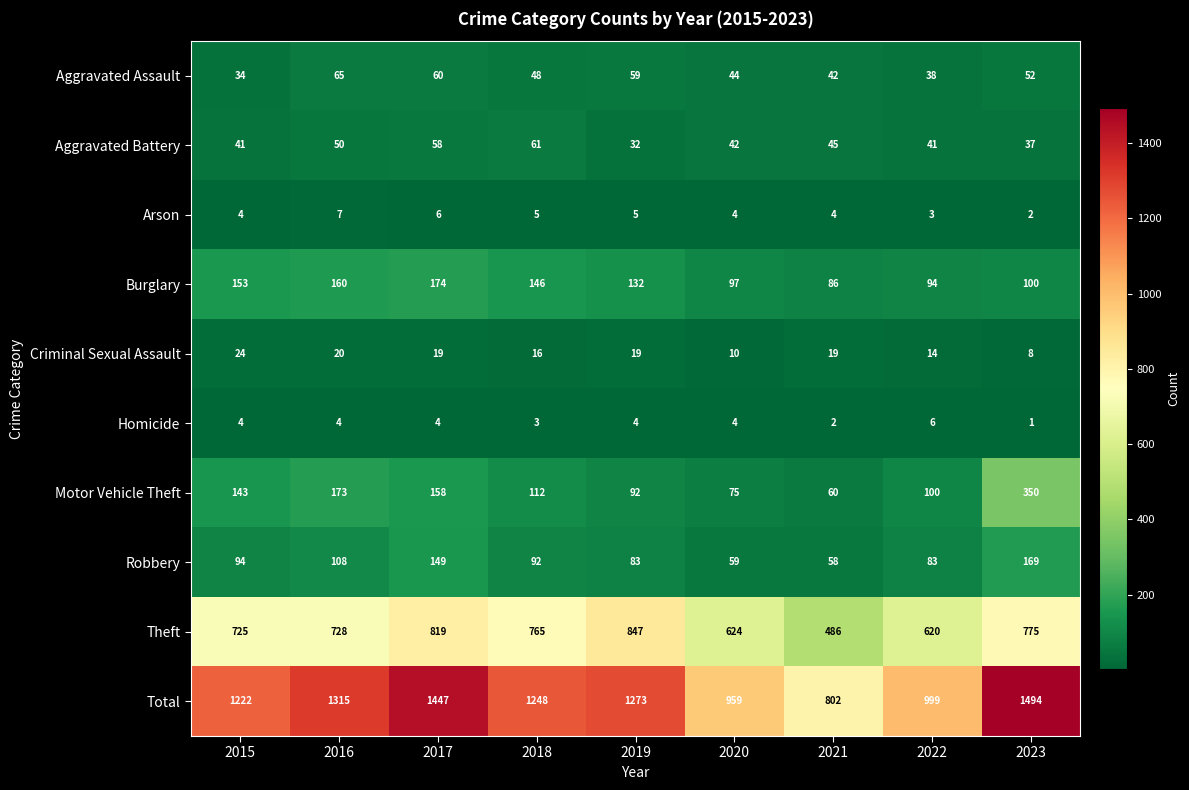

Which series has the widest spread of values?

Total